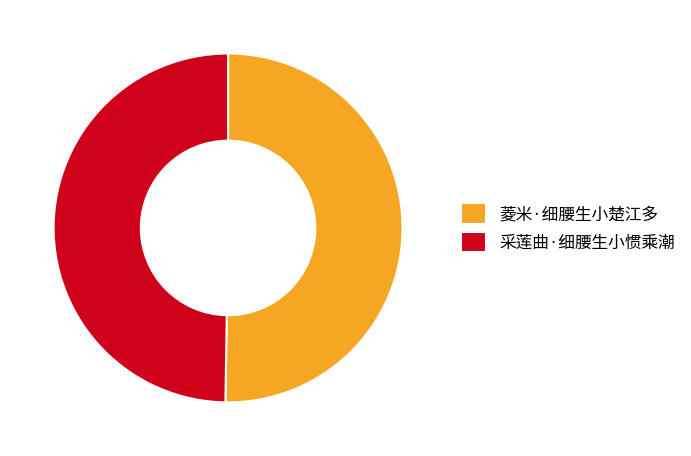

Count the number of slices in the pie.

2